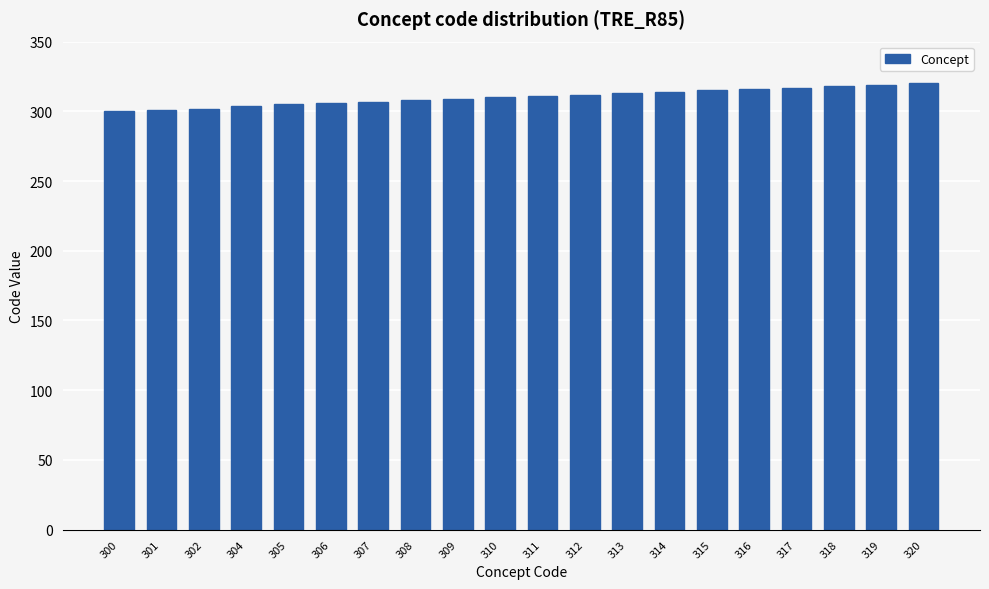

The value at 319 is 319. True or false?

True